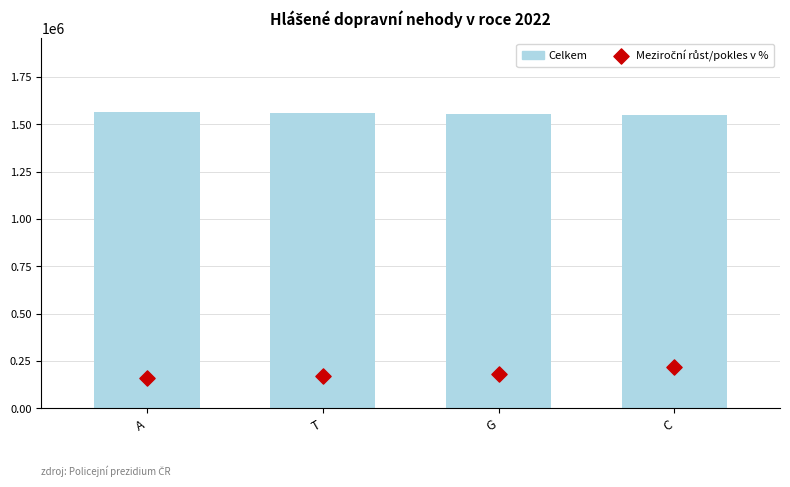

Which series contains the lowest Y value?

Meziroční růst/pokles v %